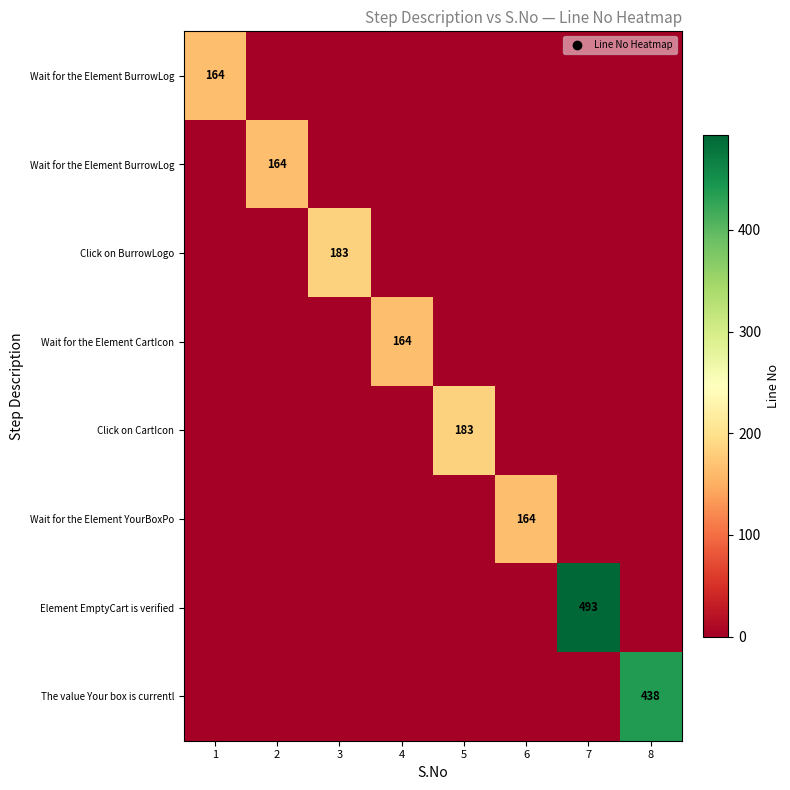

Reading left to right, what are all the values shown in this chart?

row_0: 1=164	2=0	3=0	4=0	5=0	6=0	7=0	8=0
row_1: 1=0	2=164	3=0	4=0	5=0	6=0	7=0	8=0
row_2: 1=0	2=0	3=183	4=0	5=0	6=0	7=0	8=0
row_3: 1=0	2=0	3=0	4=164	5=0	6=0	7=0	8=0
row_4: 1=0	2=0	3=0	4=0	5=183	6=0	7=0	8=0
row_5: 1=0	2=0	3=0	4=0	5=0	6=164	7=0	8=0
row_6: 1=0	2=0	3=0	4=0	5=0	6=0	7=493	8=0
row_7: 1=0	2=0	3=0	4=0	5=0	6=0	7=0	8=438